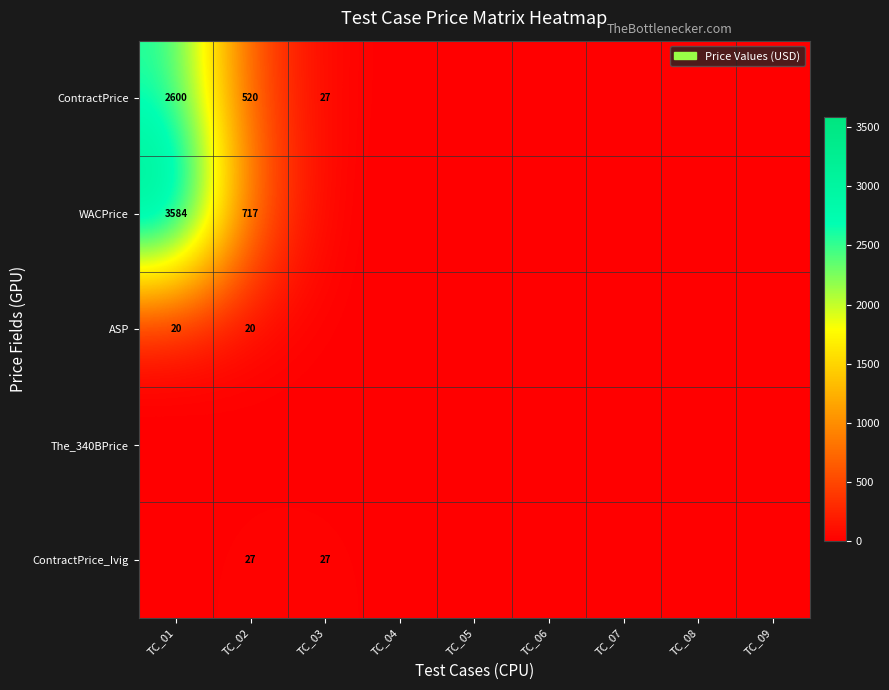

The value of ContractPrice at TC_03 is 6. True or false?

False